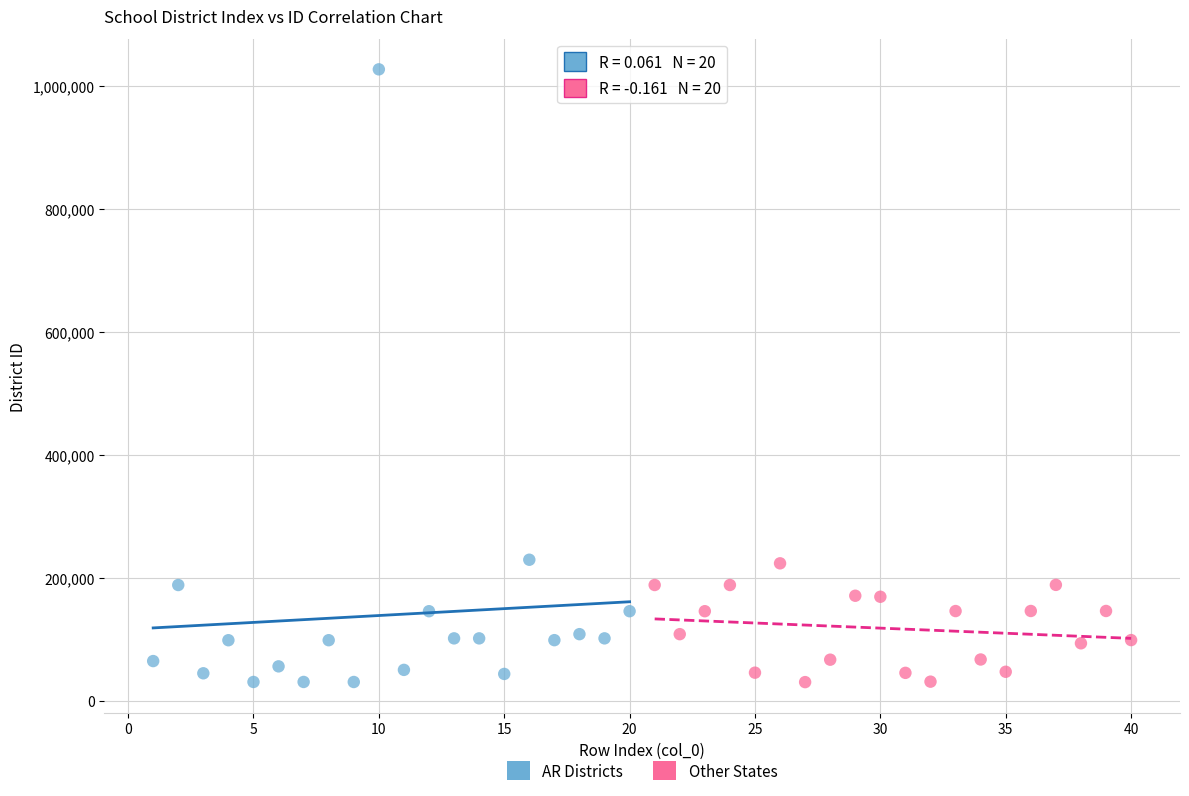

Which series has the largest Y range (max minus min)?

AR Districts